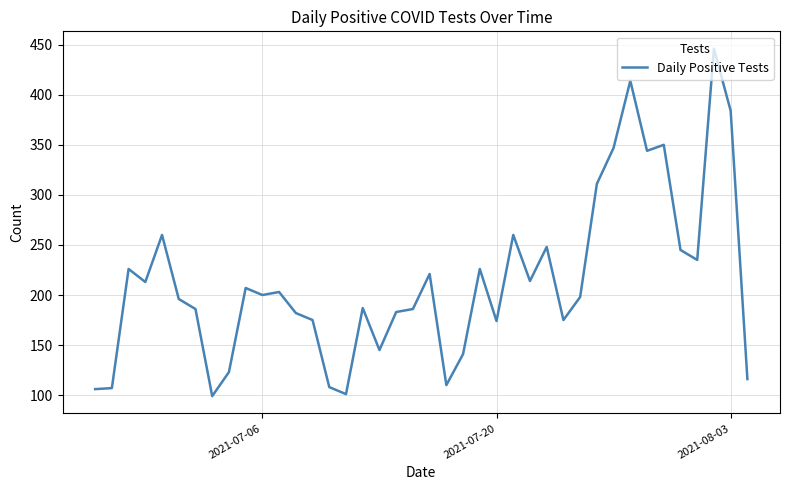

What is the difference between the maximum and minimum values?

347